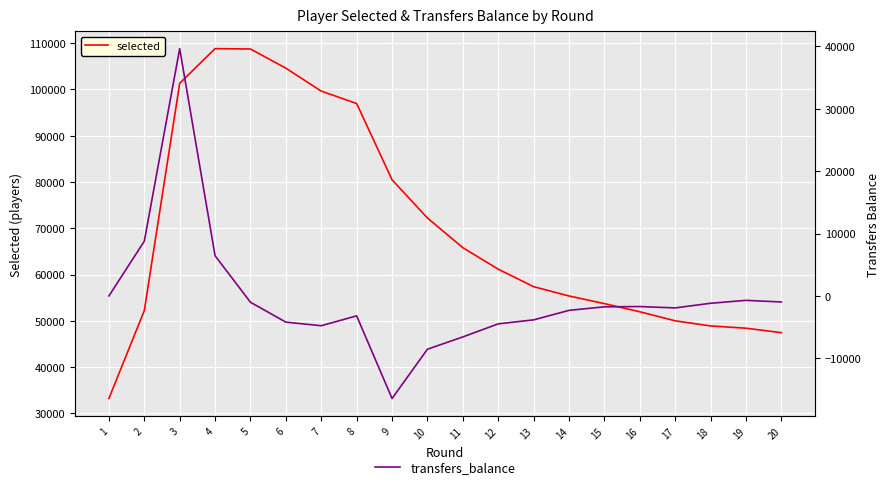

How many values in the transfers_balance series exceed -1746?

9